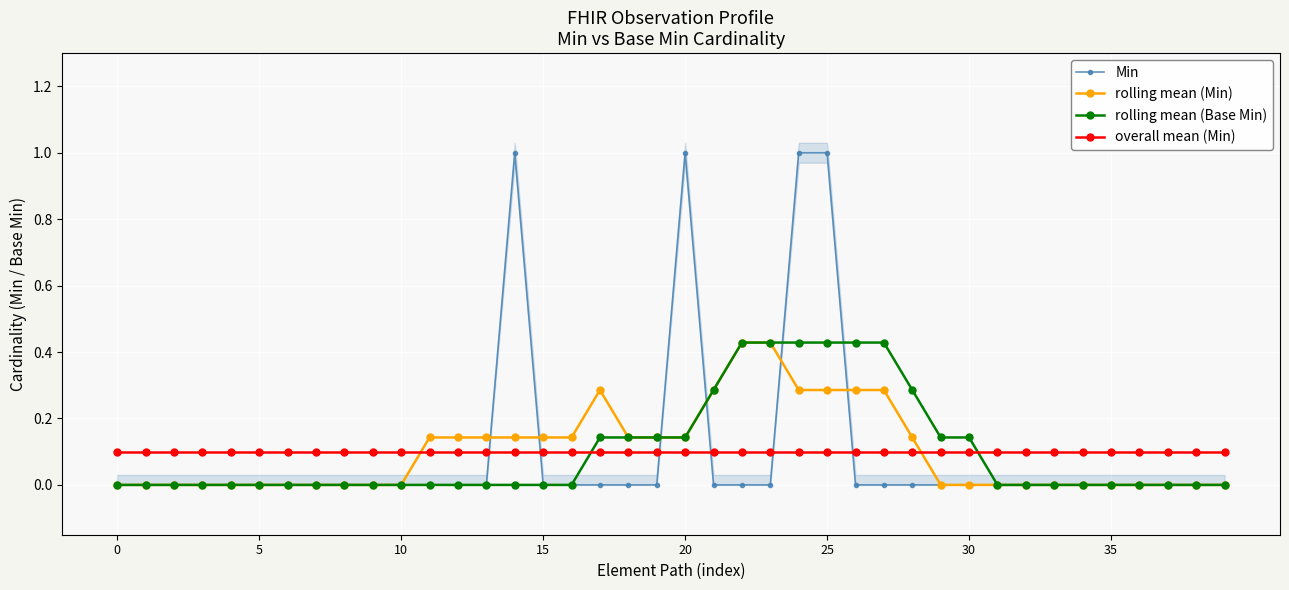

After their last crossing, which series has the higher values: overall mean (Min) or Min?

overall mean (Min)